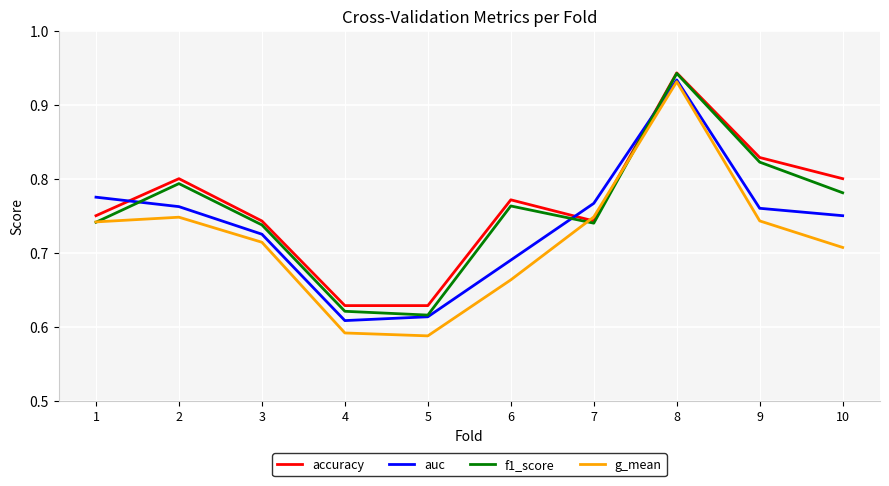

At which label does g_mean reach its peak?

8